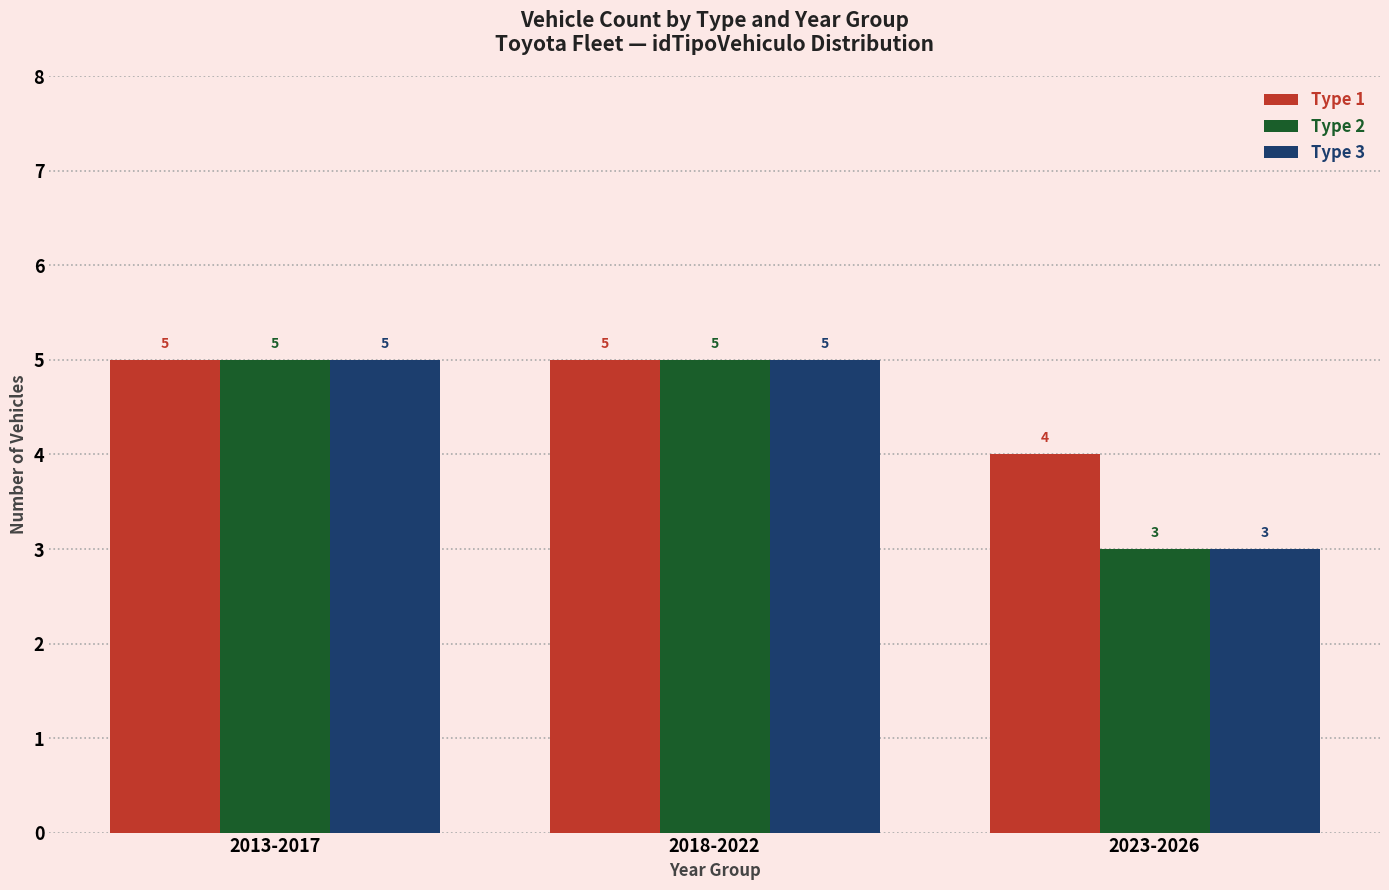

What is the label of the 3rd bar from the right?

2013-2017